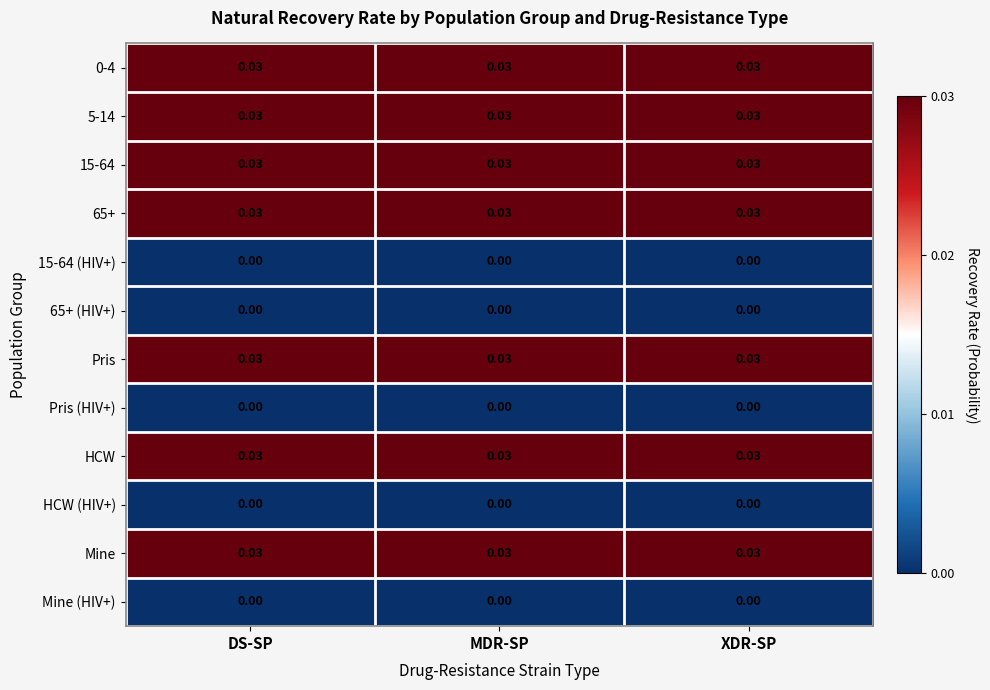

Is the value of Mine (HIV+) at MDR-SP greater than the value of Pris at DS-SP?

No